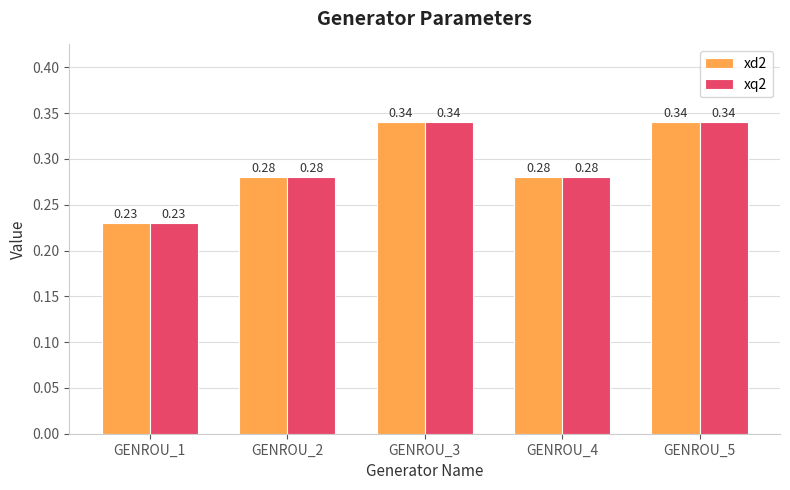

What is the difference between the maximum and minimum values in the xq2 series?

0.1